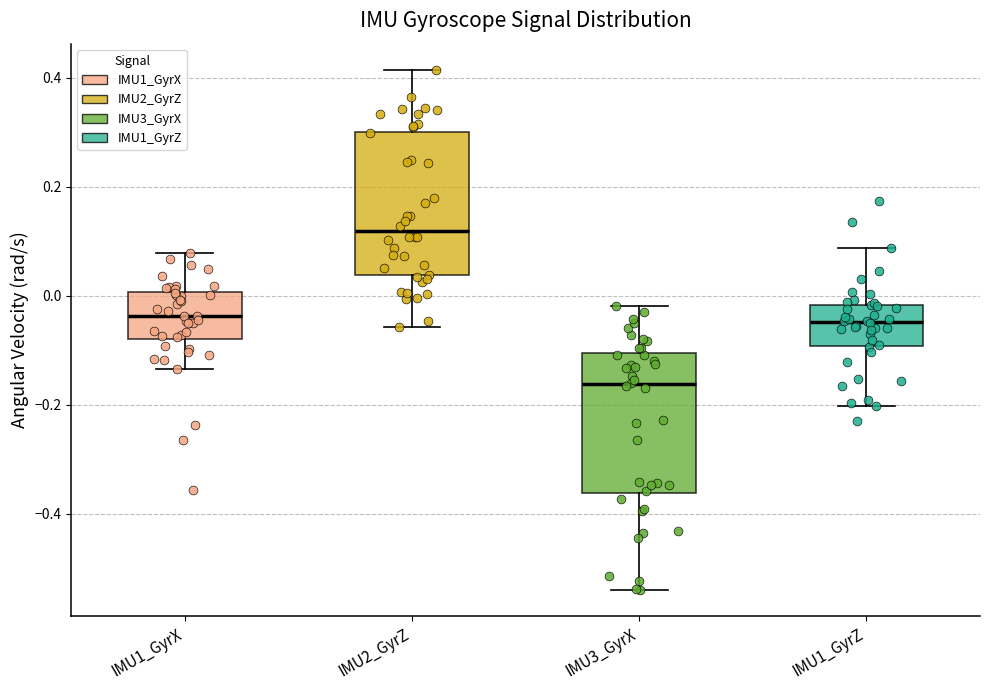

Reading left to right, read every box against the y-axis: the position of its median line, the range the box covers, and the ends of its whiskers. The values are not printed on the chart, so give them approximately, as read against the axis.

IMU1_GyrX: median -0.04, box -0.08 to 0.00, whiskers -0.14 to 0.08
IMU2_GyrZ: median 0.12, box 0.04 to 0.30, whiskers -0.06 to 0.42
IMU3_GyrX: median -0.16, box -0.36 to -0.10, whiskers -0.54 to -0.02
IMU1_GyrZ: median -0.04, box -0.10 to -0.02, whiskers -0.20 to 0.08